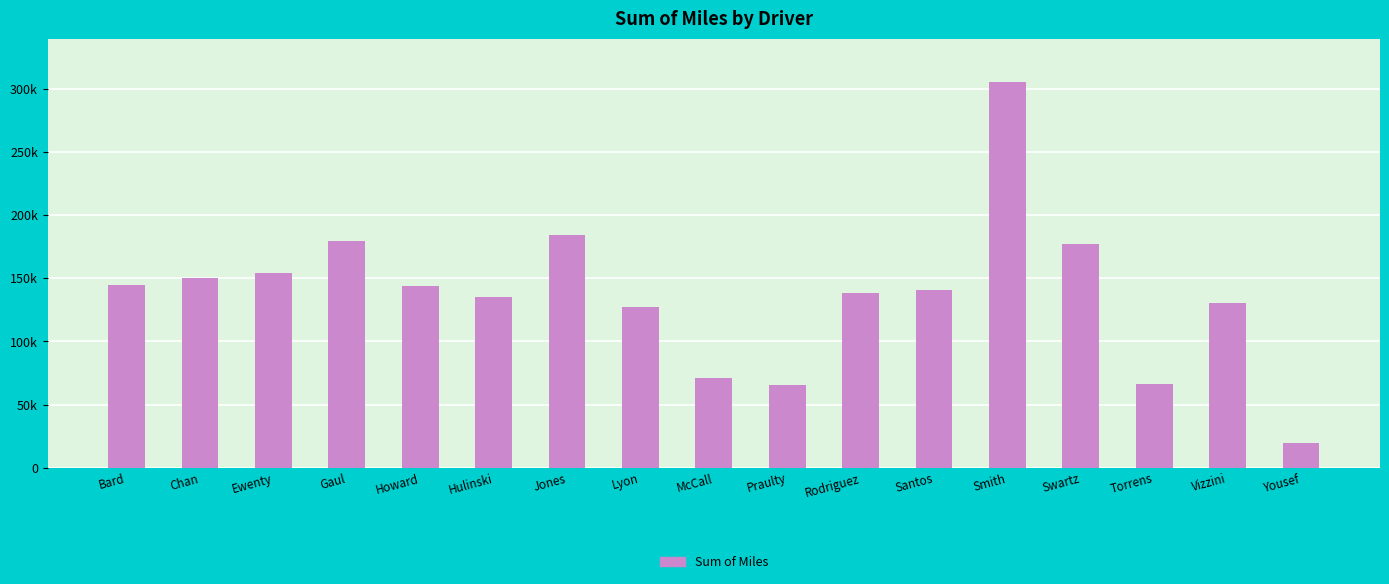

What is the approximate value at McCall?

70964.9